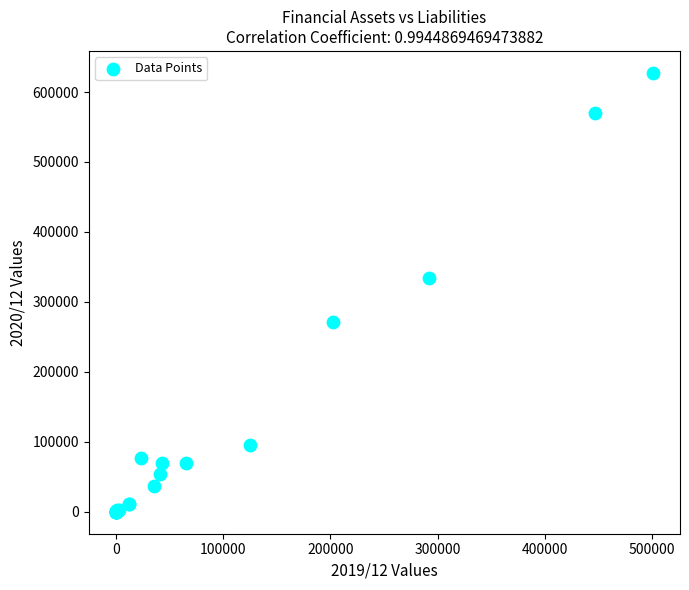

What Y value in the scatter plot is closest to 313714?

334244.6